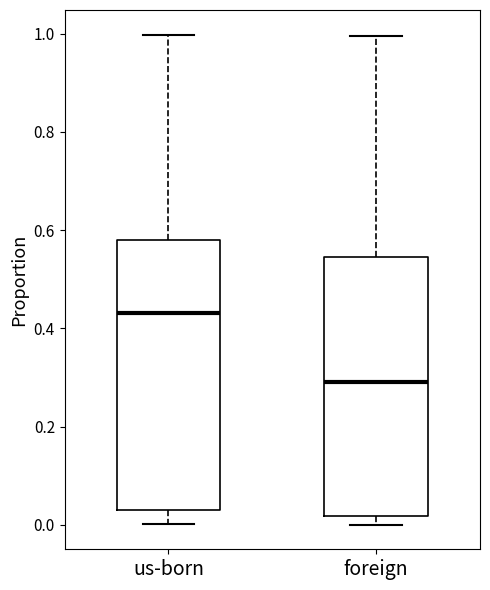

Reading left to right, transcribe this box plot: for each box, give where its median line is, the range the box spans, and where its two whiskers end, as read against the y-axis. The values are not printed on the chart, so give them approximately, as read against the axis.

us-born: median 0.44, box 0.04 to 0.58, whiskers 0.00 to 1.00
foreign: median 0.28, box 0.02 to 0.54, whiskers 0.00 to 1.00